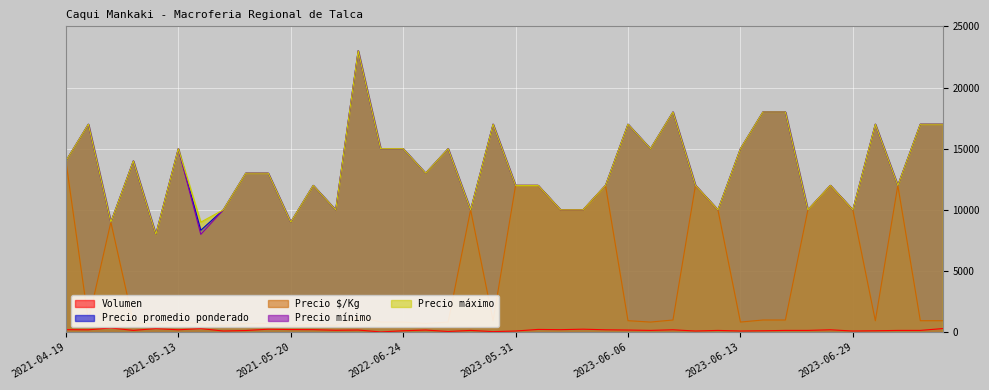

How many values in the Precio mínimo series are below 13000?

19